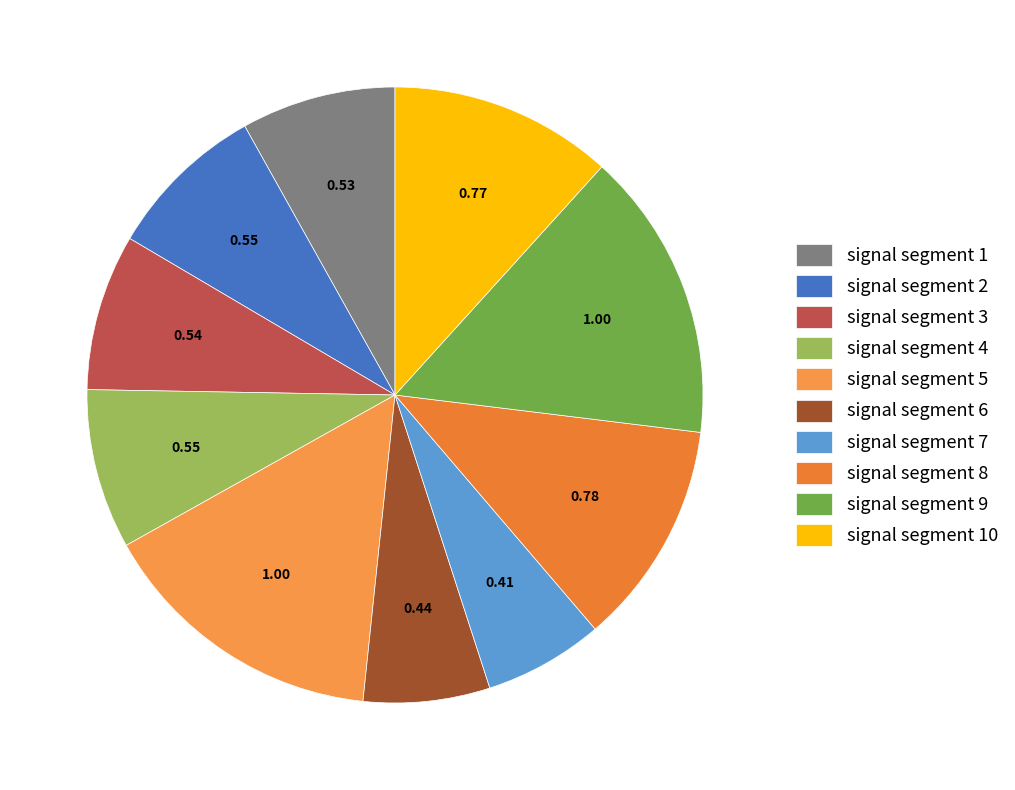

Rank the categories by value from highest to lowest.

signal segment 5, signal segment 9, signal segment 8, signal segment 10, signal segment 2, signal segment 4, signal segment 3, signal segment 1, signal segment 6, signal segment 7